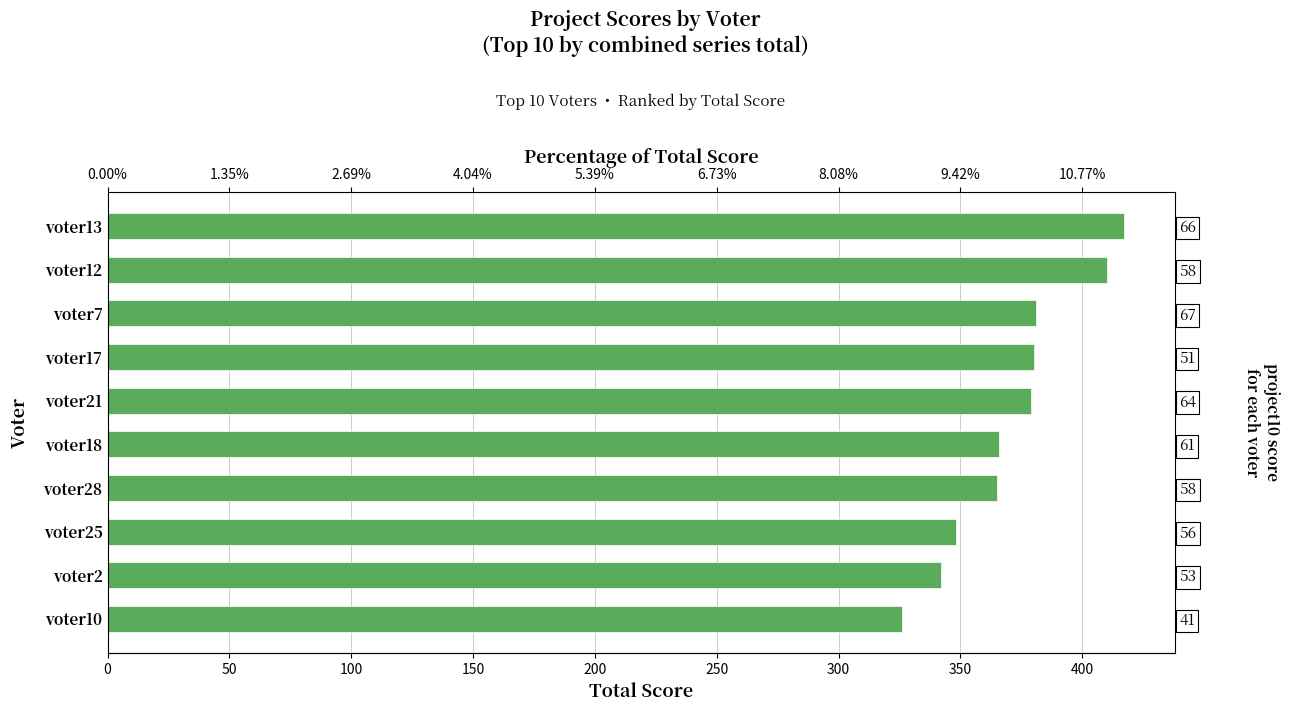

What is the difference between the maximum and minimum values?

91